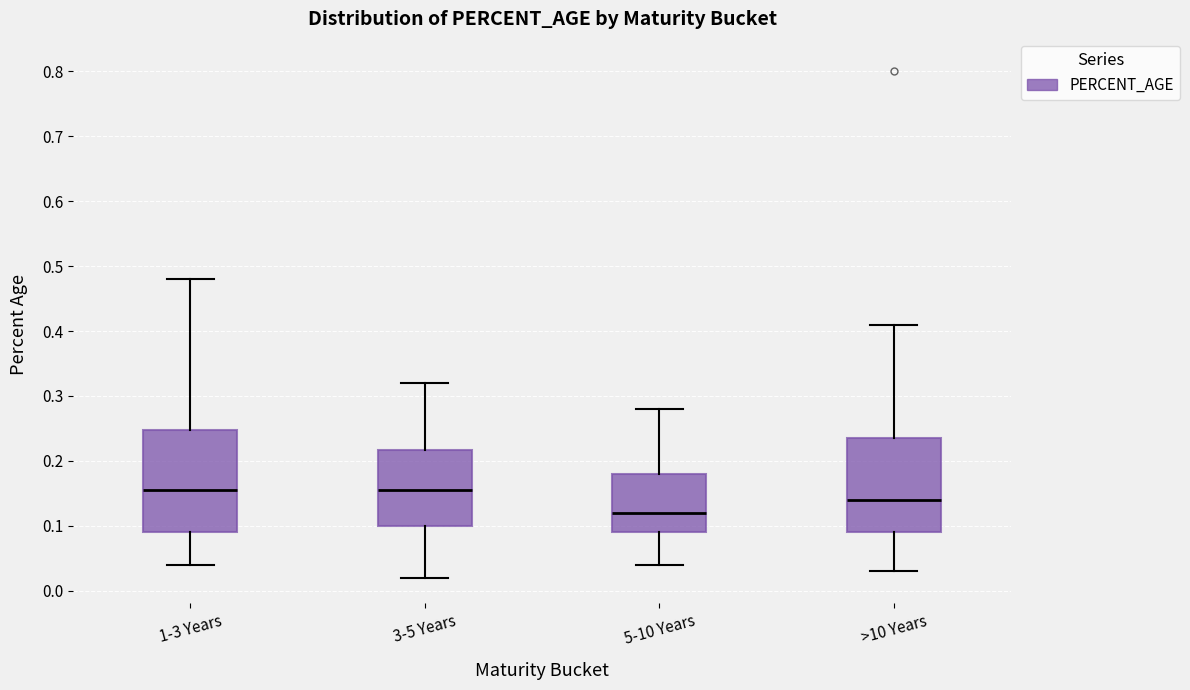

Reading left to right, read every box against the y-axis: the position of its median line, the range the box covers, and the ends of its whiskers. The values are not printed on the chart, so give them approximately, as read against the axis.

1-3 Years: median 0.16, box 0.09 to 0.25, whiskers 0.04 to 0.48
3-5 Years: median 0.16, box 0.10 to 0.22, whiskers 0.02 to 0.32
5-10 Years: median 0.12, box 0.09 to 0.18, whiskers 0.04 to 0.28
>10 Years: median 0.14, box 0.09 to 0.24, whiskers 0.03 to 0.41